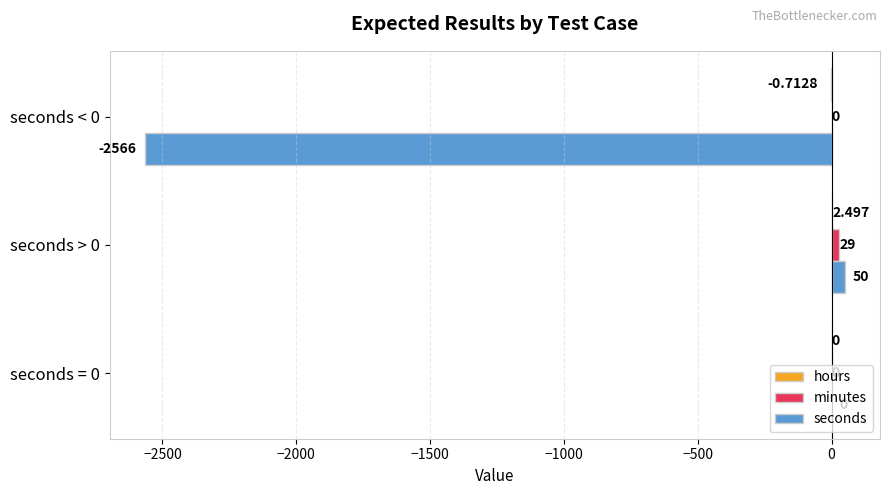

How many series are shown in this chart?

3